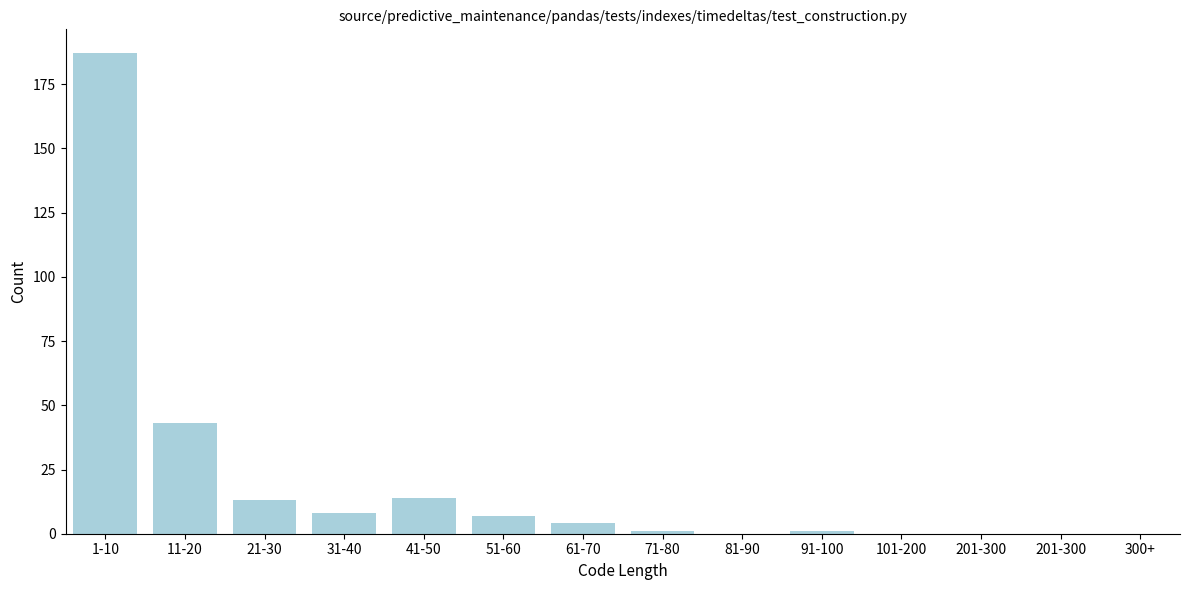

Reading left to right, list all the values displayed in this chart.

1-10=187	11-20=43	21-30=13	31-40=8	41-50=14	51-60=7	61-70=4	71-80=1	81-90=0	91-100=1	101-200=0	201-300=0